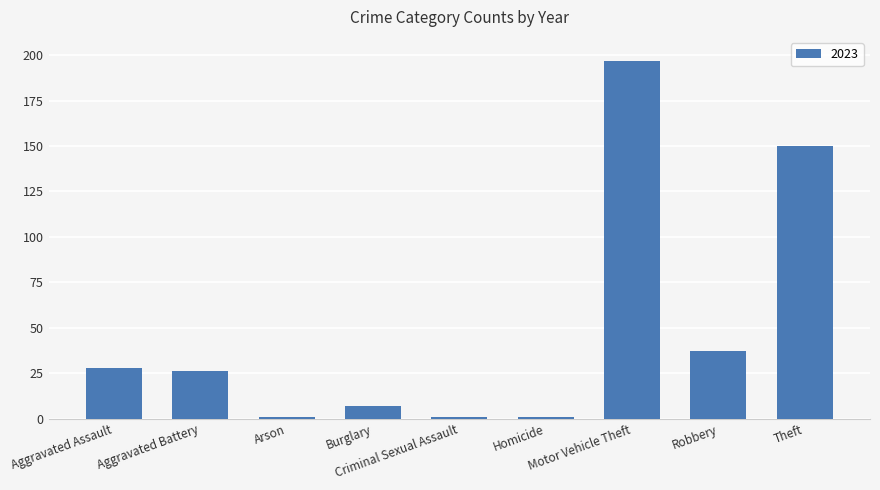

What is the label of the 6th bar from the right?

Burglary